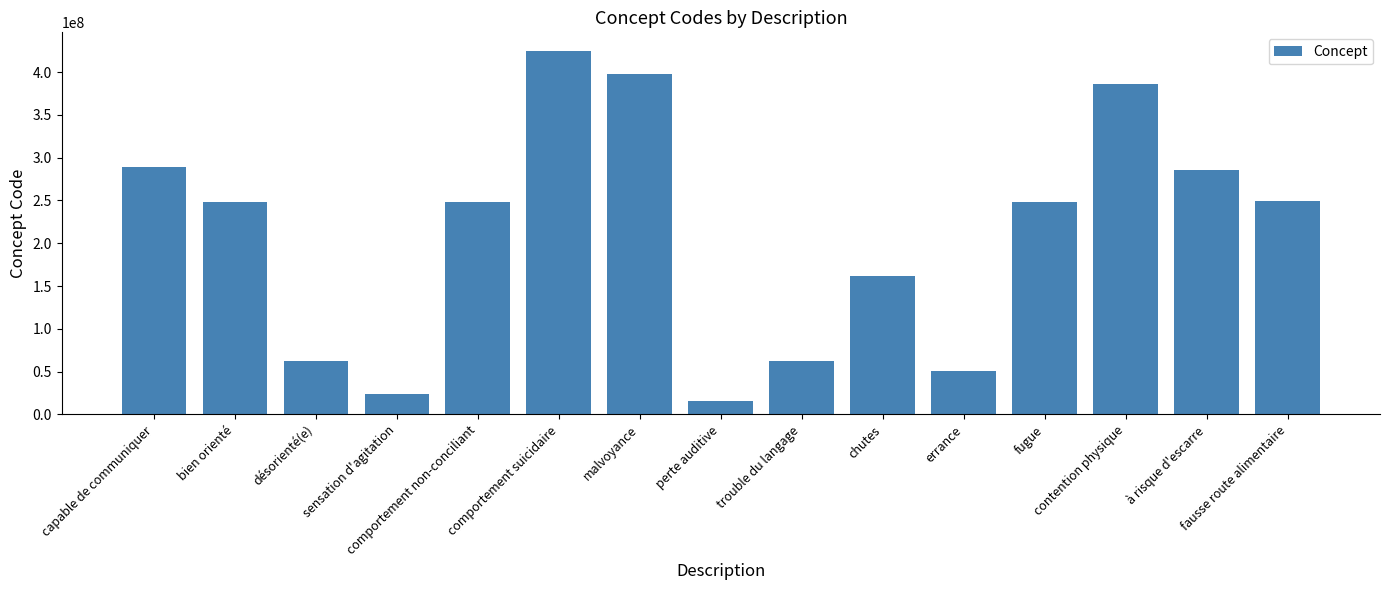

What is the sum of all values?

3152495043